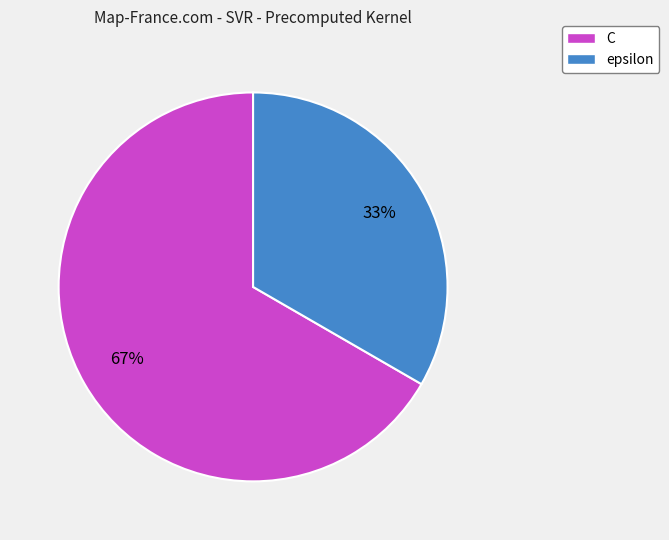

Is epsilon the majority of the pie?

No